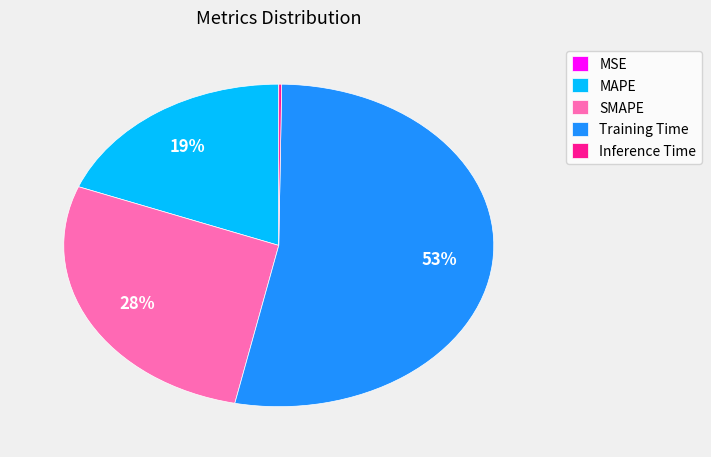

Which slice is the largest?

Training Time